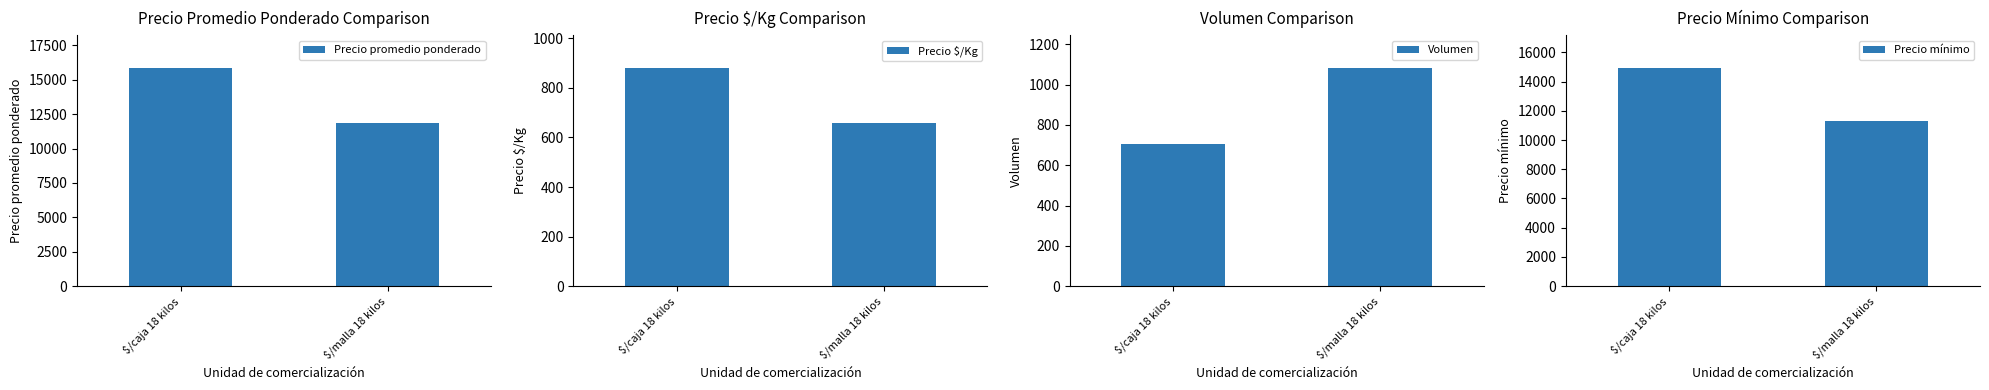

Reading left to right, extract all data points from this chart.

Precio promedio ponderado: $/caja 18 kilos=15841	$/malla 18 kilos=11870
Precio $/Kg: $/caja 18 kilos=880	$/malla 18 kilos=659
Volumen: $/caja 18 kilos=707	$/malla 18 kilos=1082
Precio mínimo: $/caja 18 kilos=14923	$/malla 18 kilos=11277